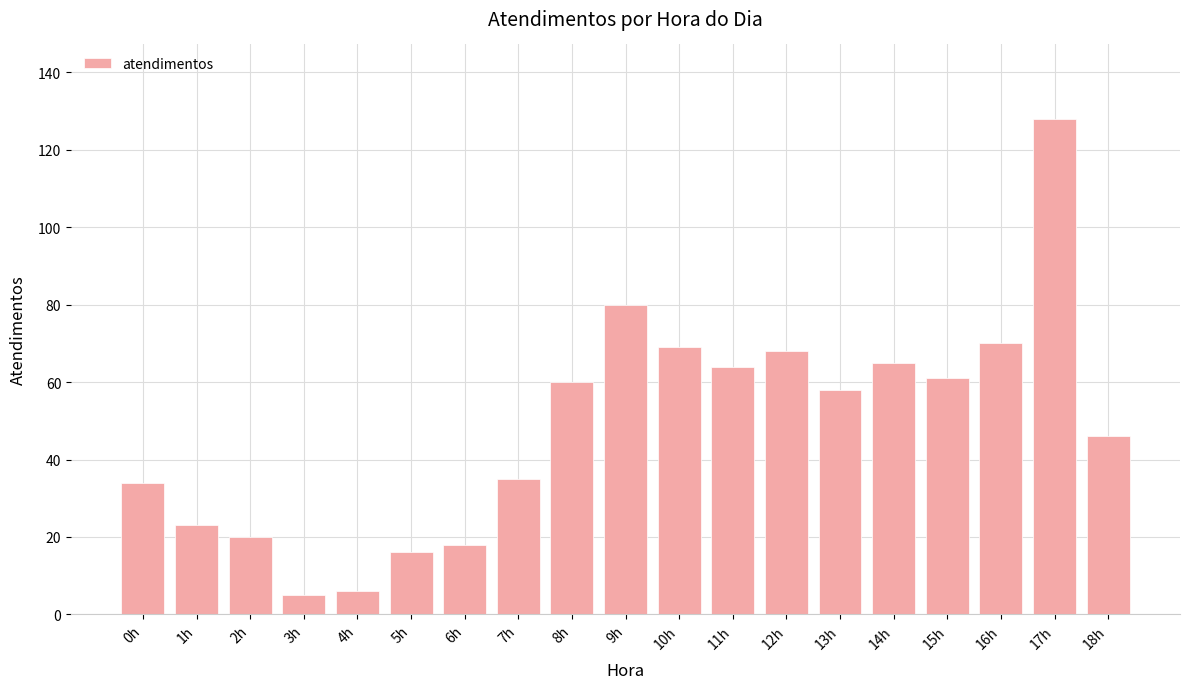

The chart shows a value of 24 at 5h. True or false?

False